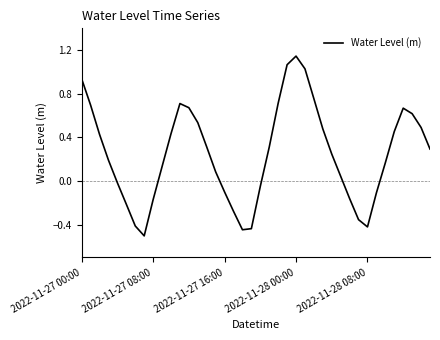

What is the minimum value shown in the chart?

-0.5